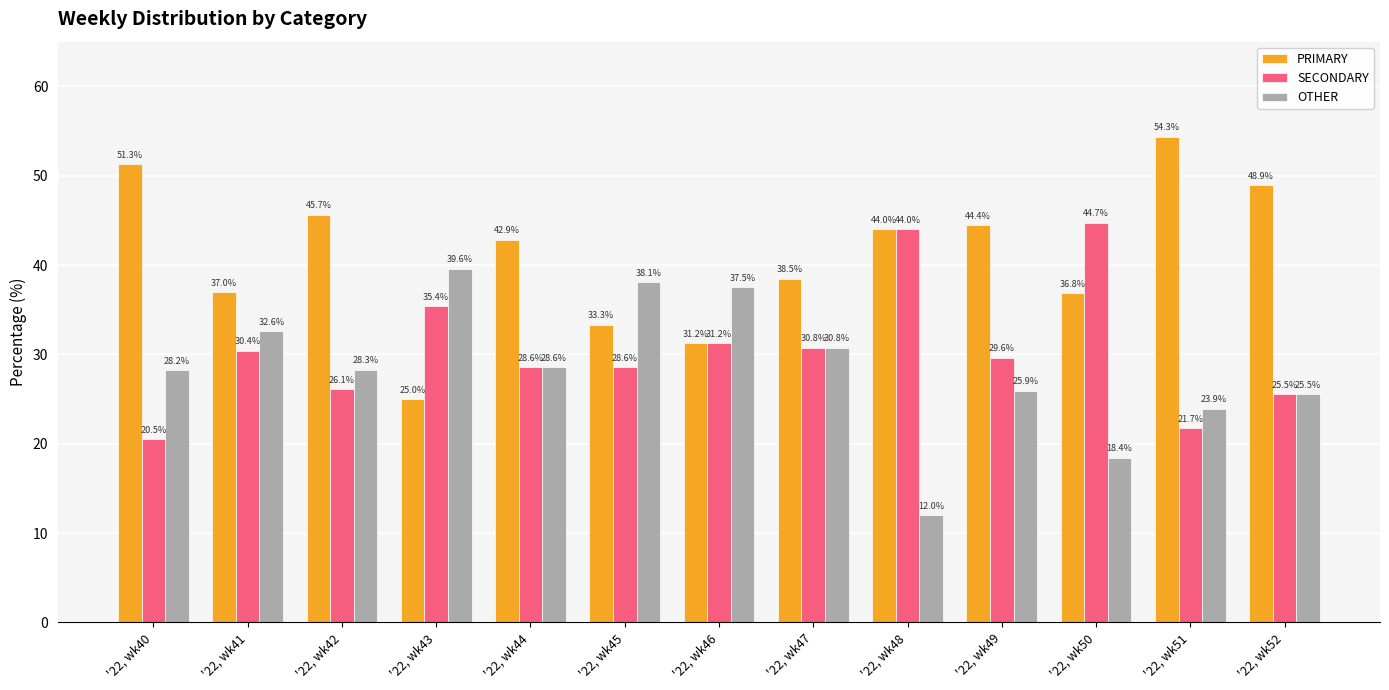

What is the difference between the highest and lowest values at '22, wk42?

19.6